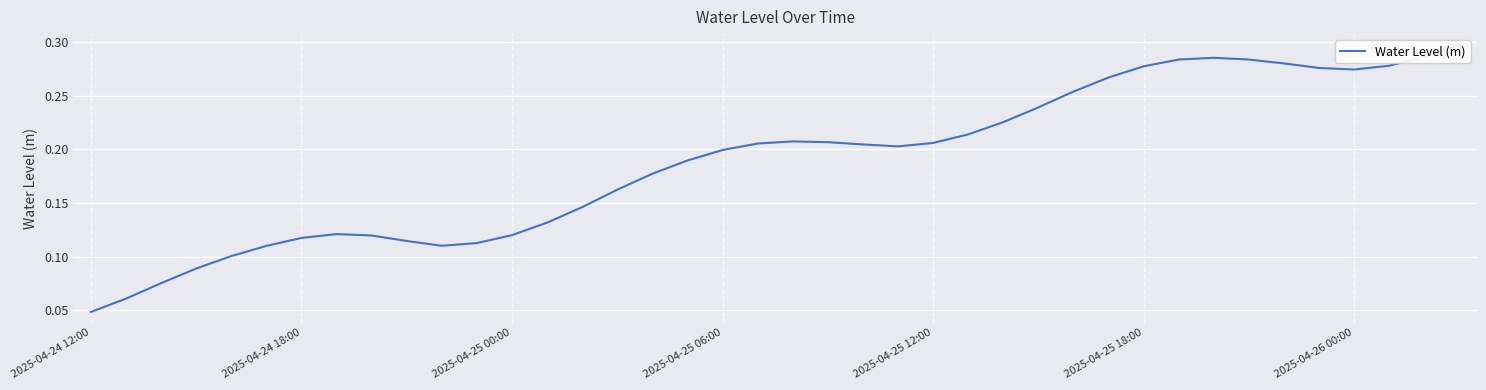

Where is the first local minimum?

10